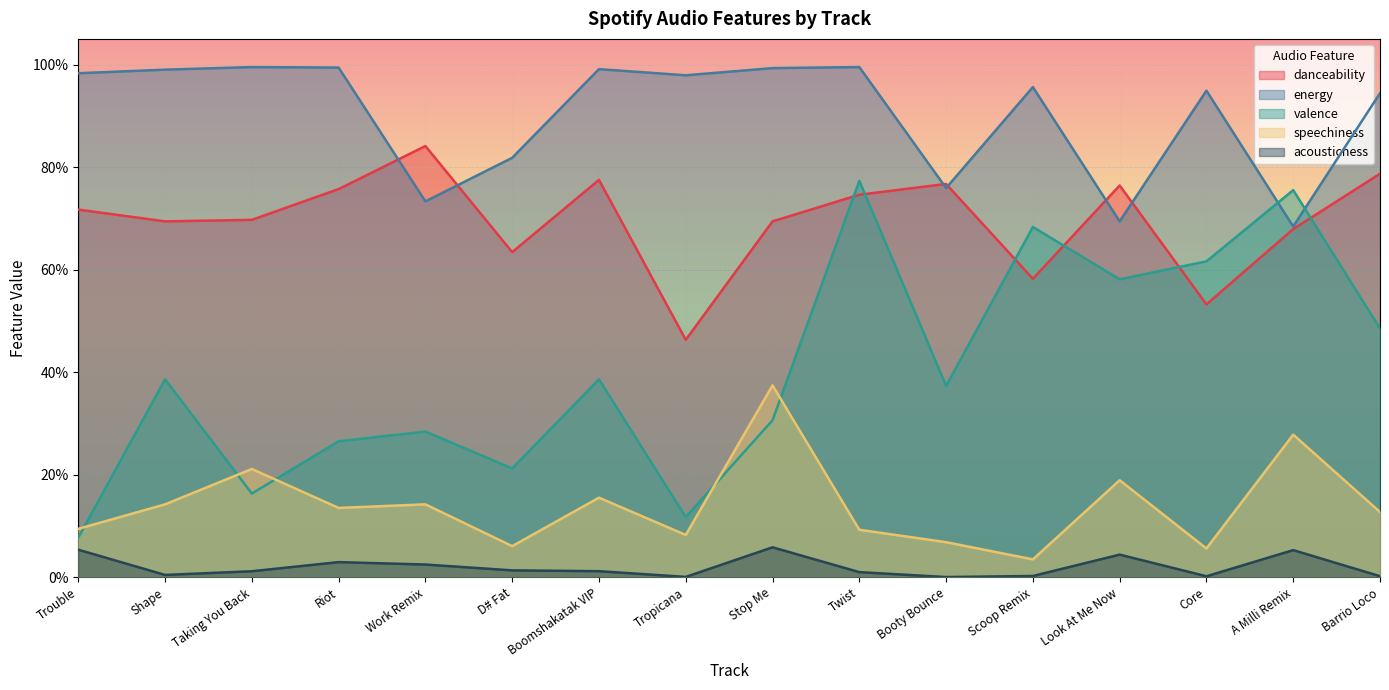

At which category is the sum across all series the highest?

Twist